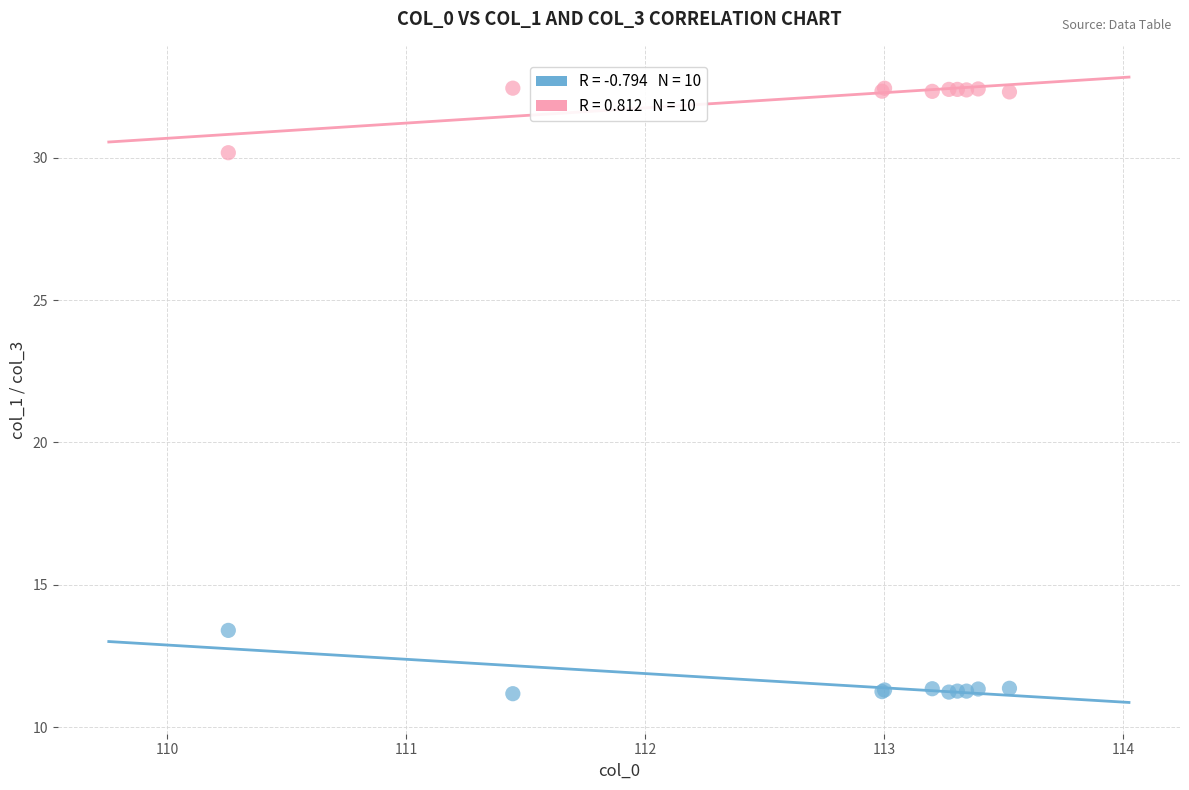

Across all series, what Y value is closest to 21?

13.4